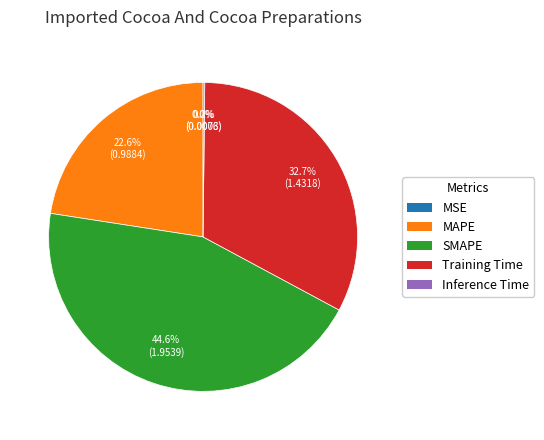

How much of the chart is everything except MAPE?

77.4%